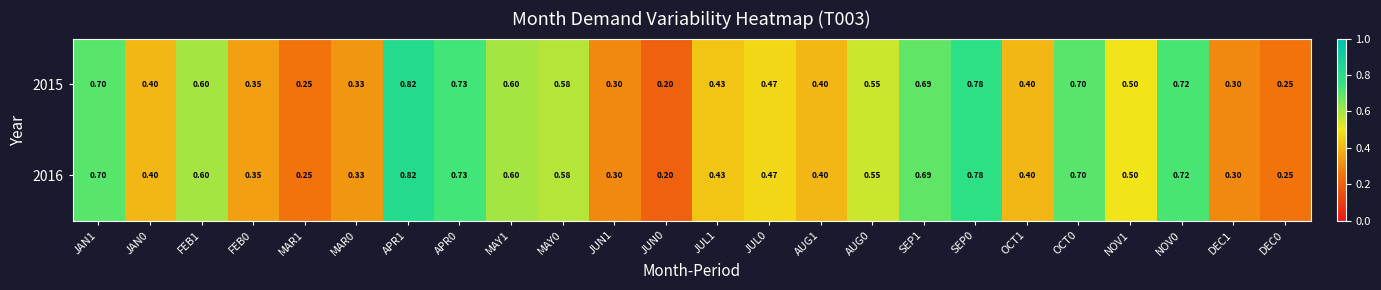

Is the value of 2015 at DEC0 greater than the value of 2016 at MAY0?

No